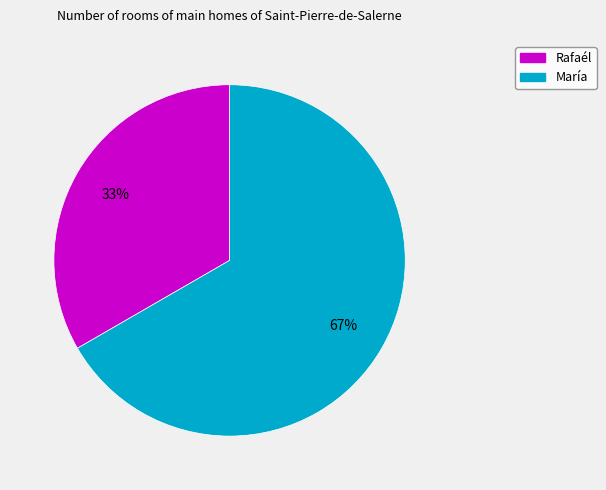

Which category accounts for the majority?

María